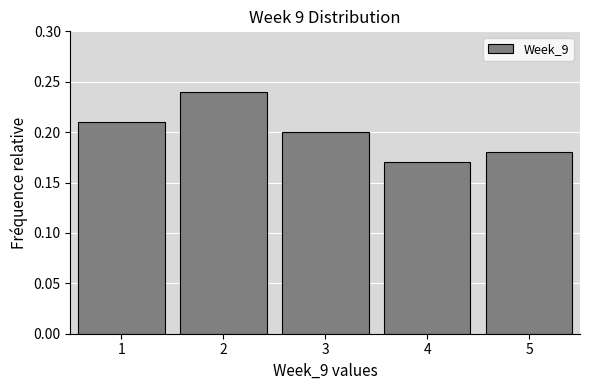

List the labels in order of value, smallest first.

4, 5, 3, 1, 2